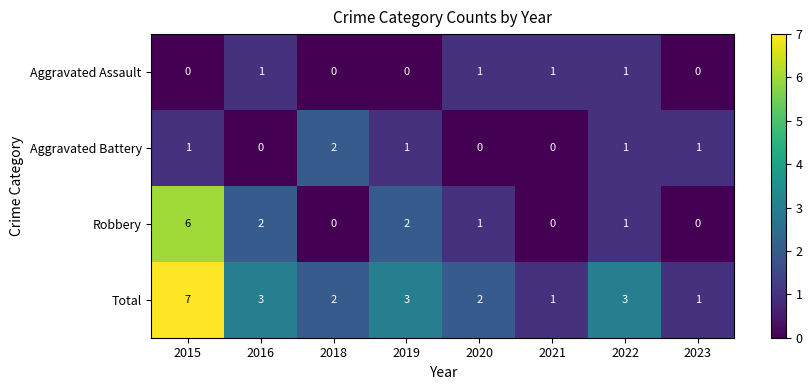

What is the sum of all Total values?

22